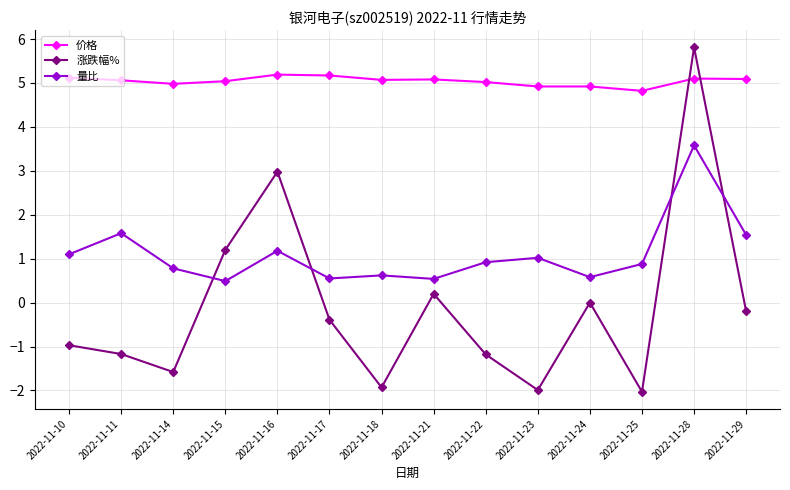

How many lines are shown in the chart?

3